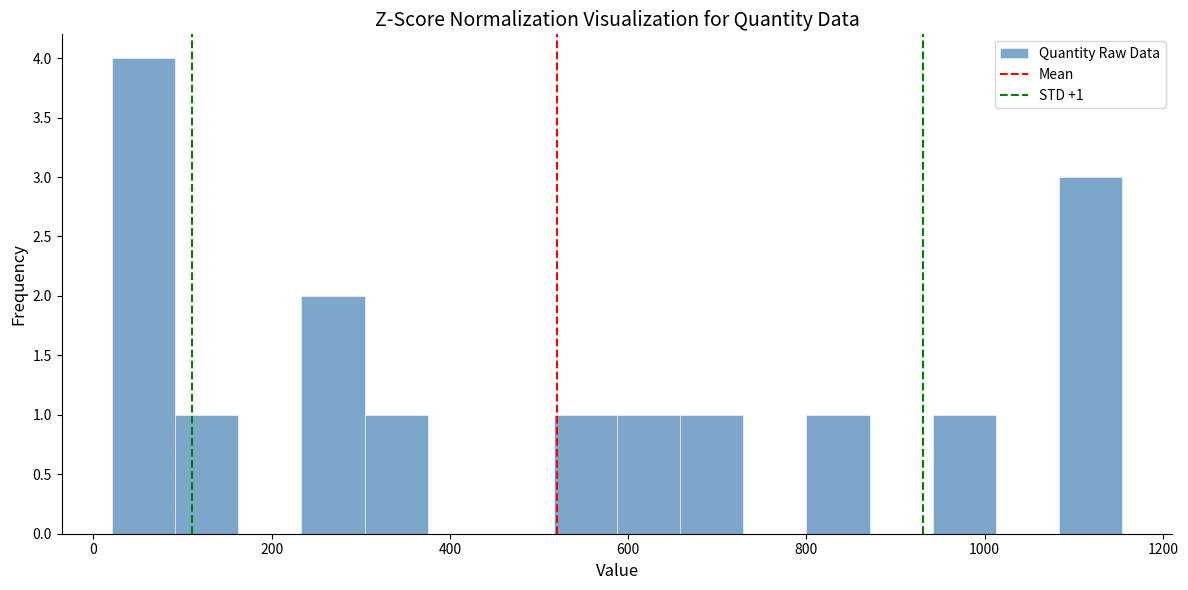

Read against the x-axis, roughly where is the centre of the tallest bar?

60